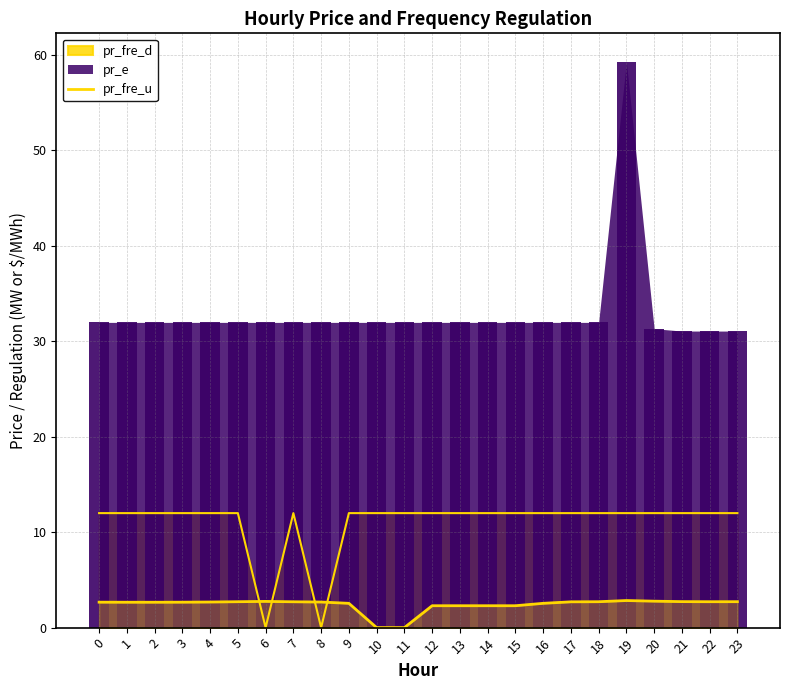

True or false: the data shows 0.8 at 23.

False